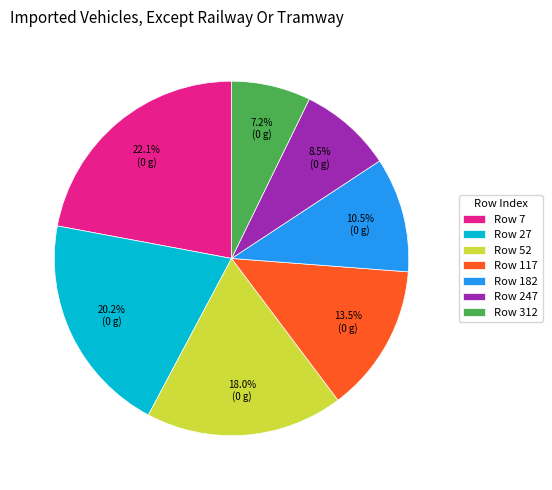

Rank the categories by value from highest to lowest.

Row 7, Row 27, Row 52, Row 117, Row 182, Row 247, Row 312